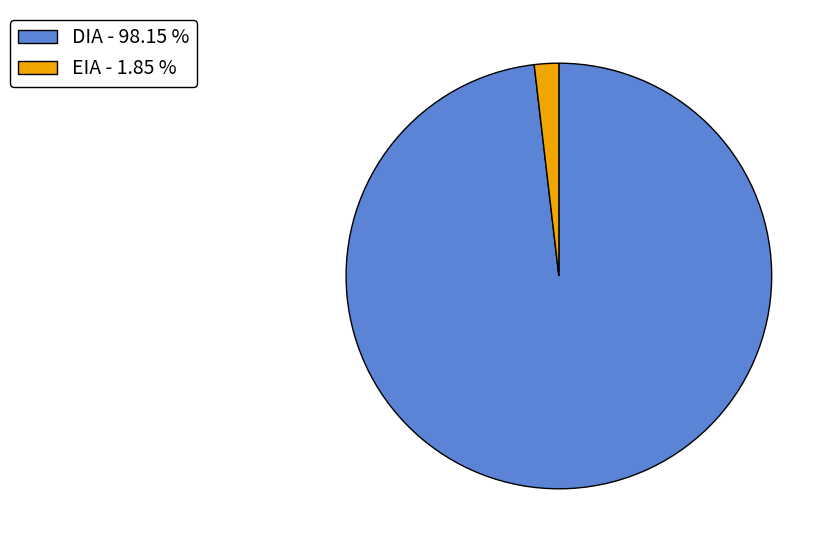

Does EIA account for over 50% of the chart?

No